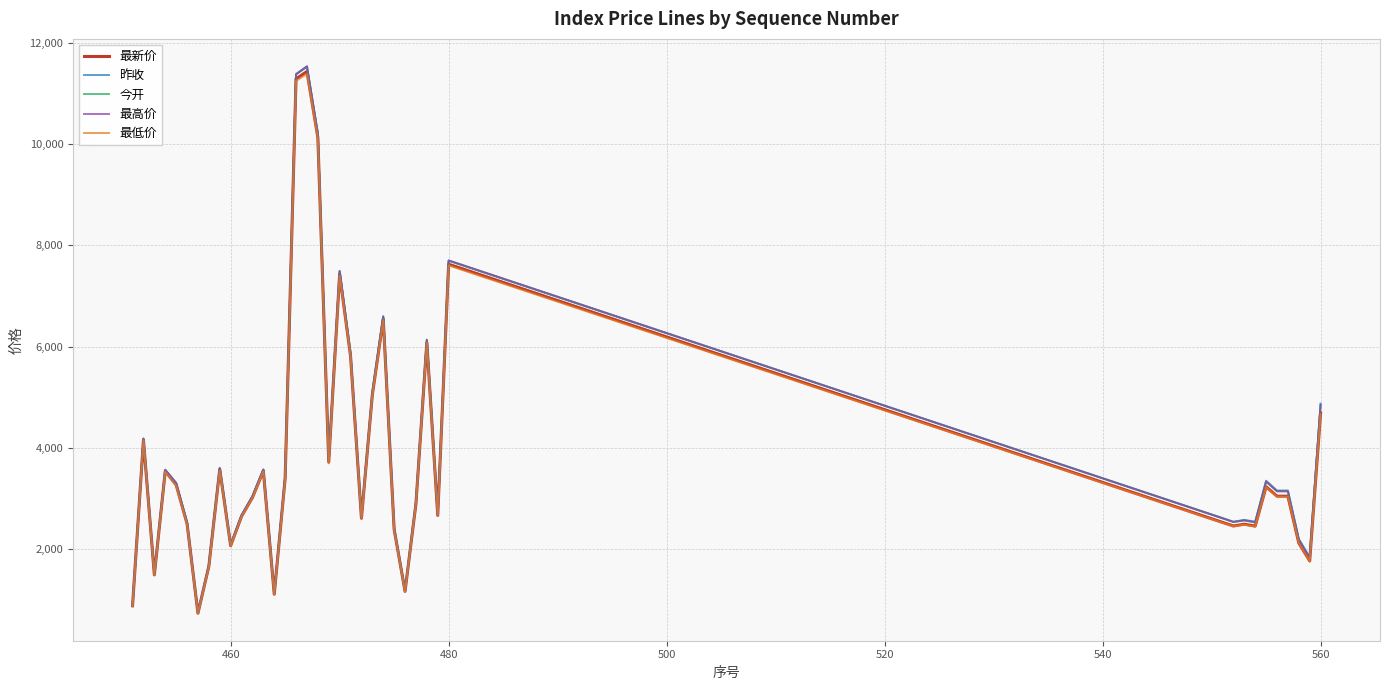

What is the highest value of the 最新价 series?

11430.7